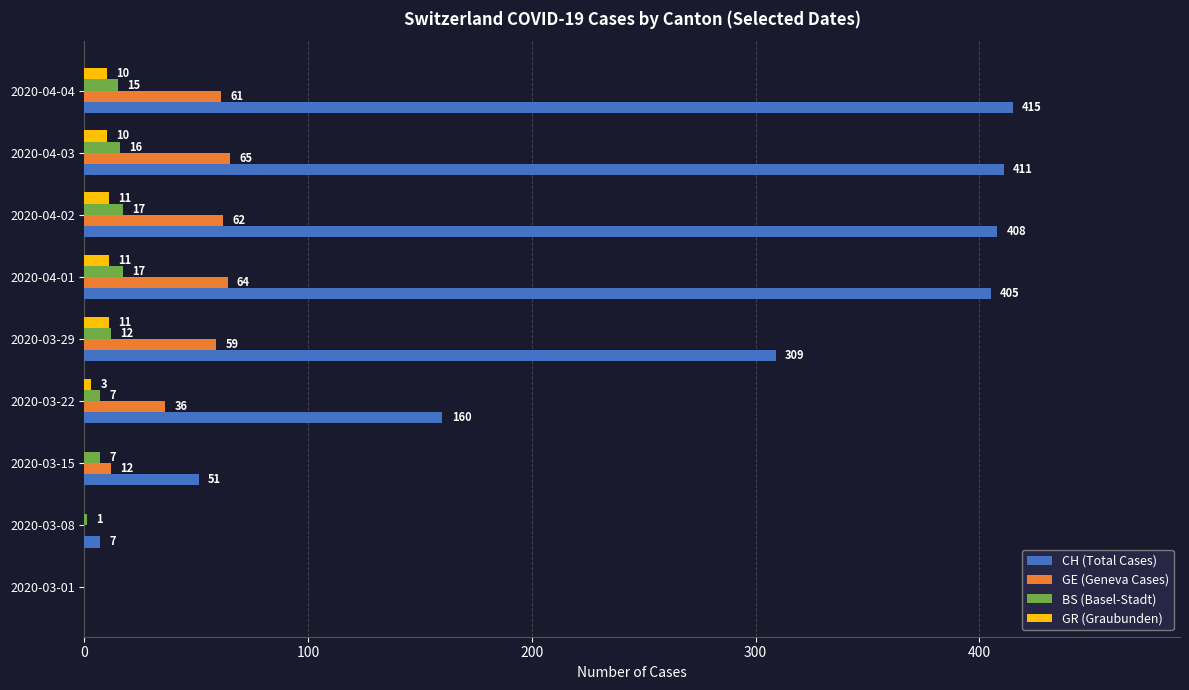

At which label is GR (Graubunden) closest to 5?

2020-03-22